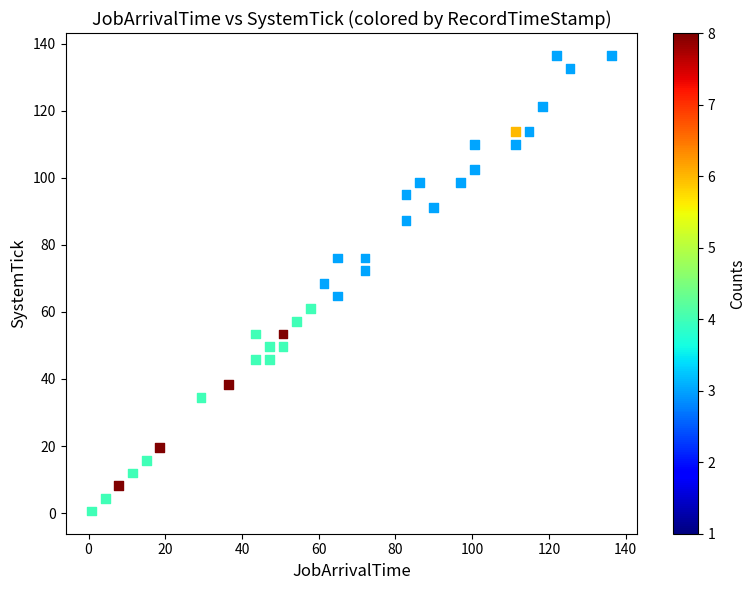

What is the range of Y values (max minus min)?

135.7